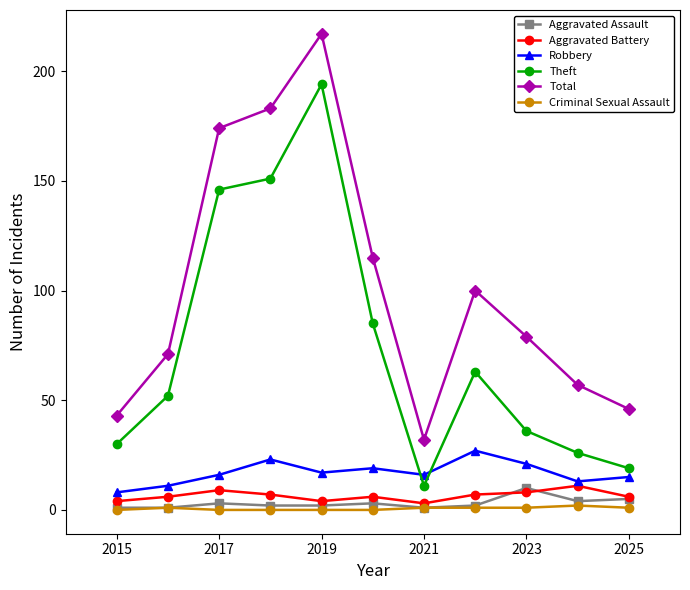

What is the highest value of the Aggravated Assault series?

10